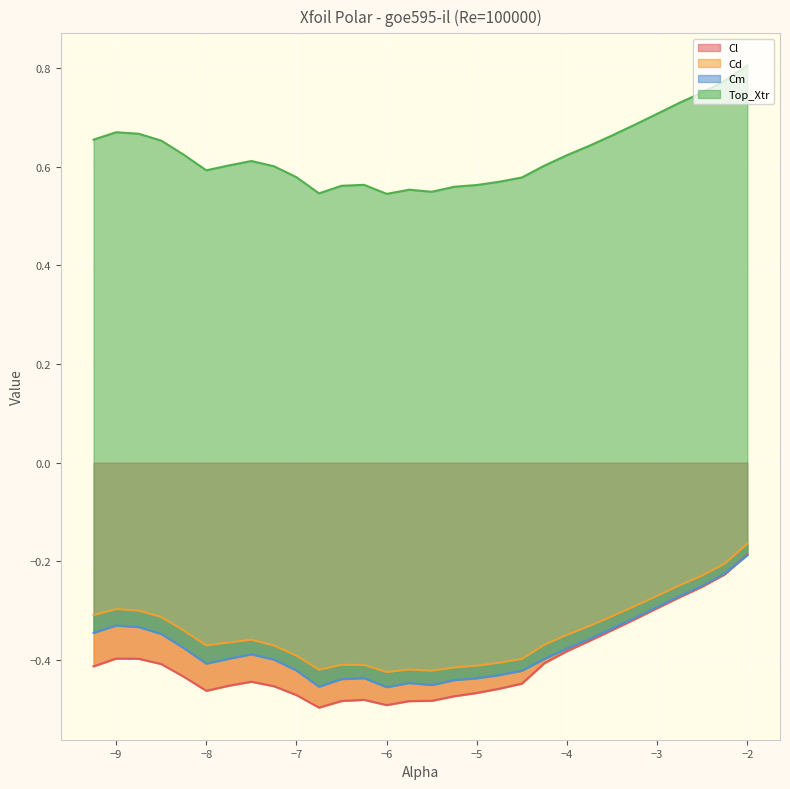

Which category has the highest value in the Cl series?

−2